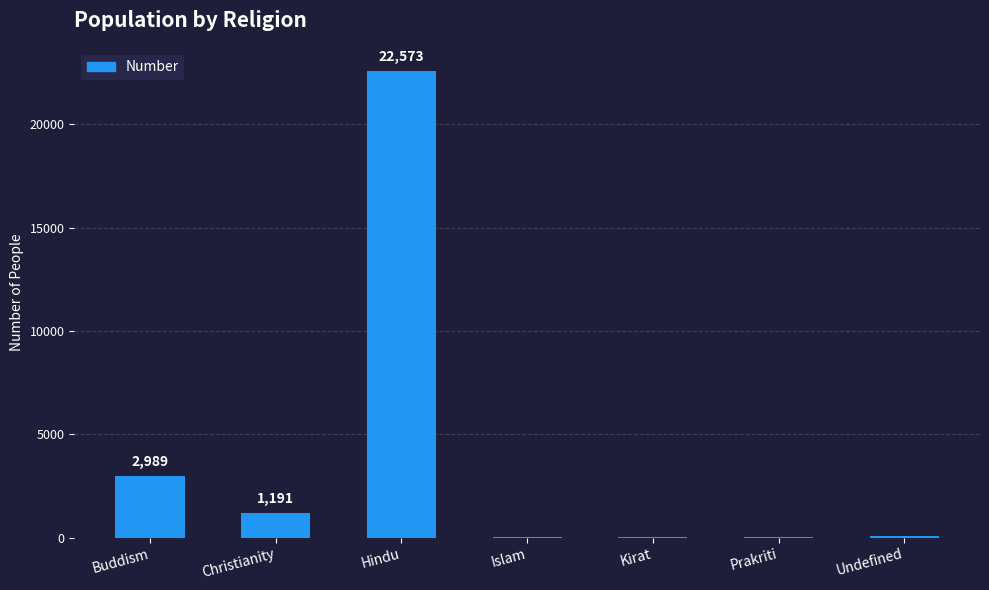

Count the number of categories in the chart.

7